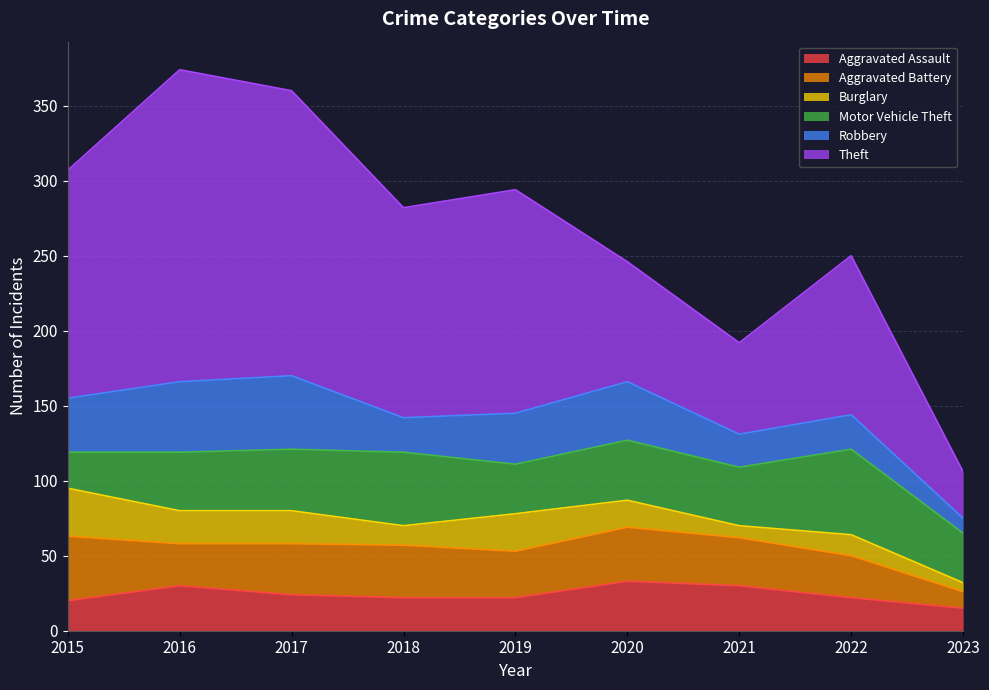

At how many categories does at least one series exceed 144?

4